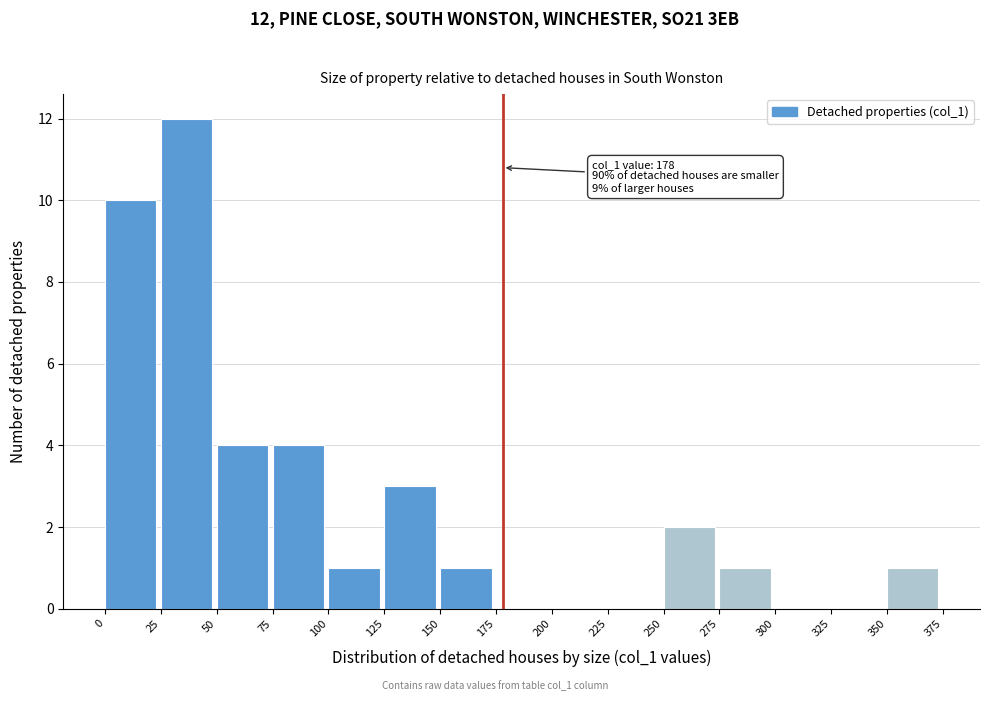

Over which range of the x-axis is the bar tallest?

25 to 50